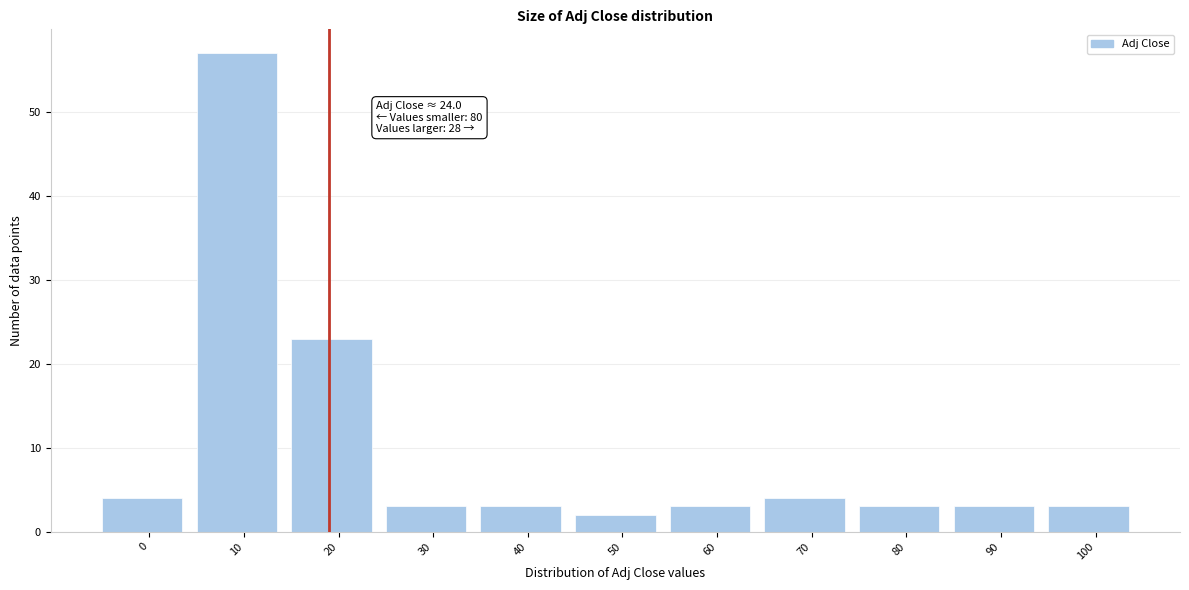

Reading left to right, extract all data points from this chart.

4	57	23	3	3	2	3	4	3	3	3